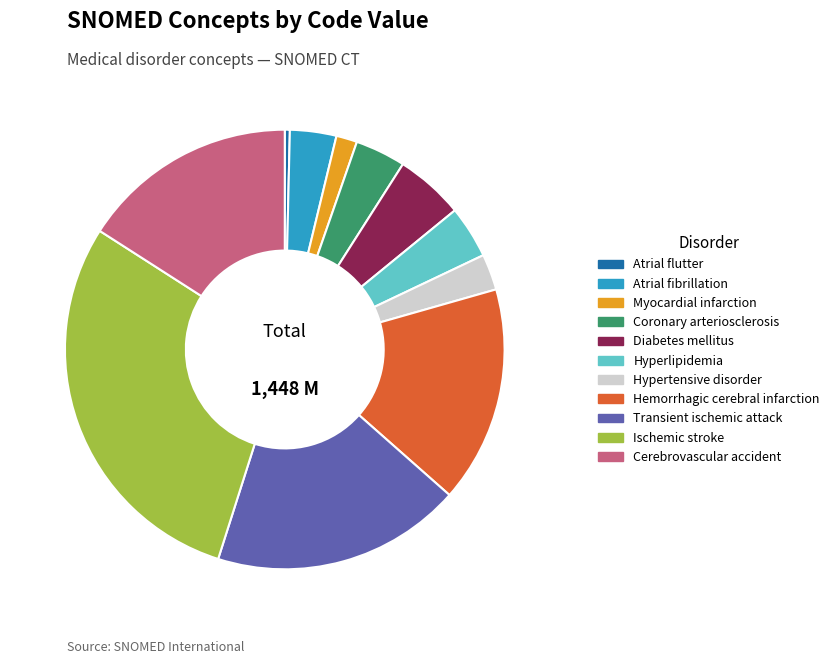

How many slices are in this pie chart?

11